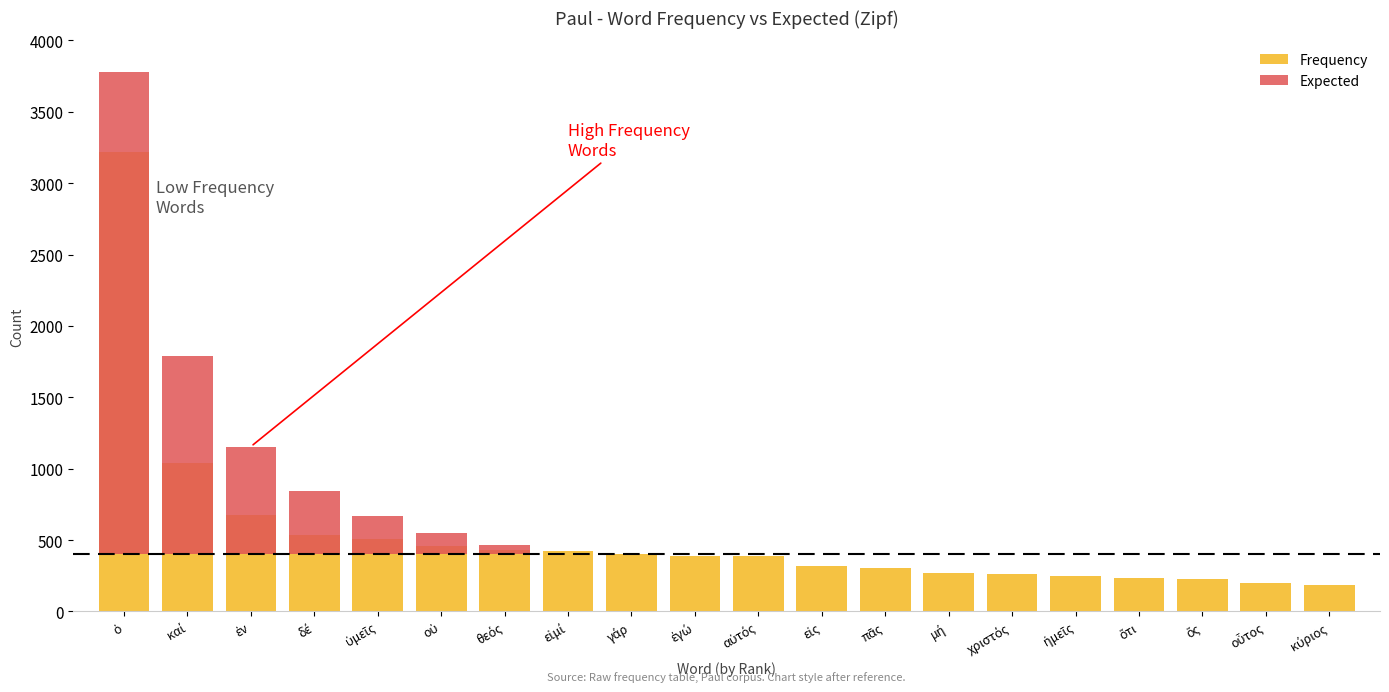

At which label does Expected reach its peak?

ὁ